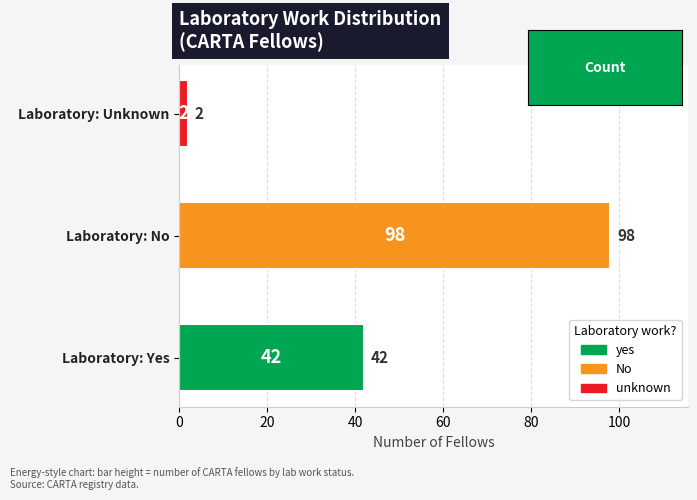

Rank the categories by value from highest to lowest.

Laboratory: No, Laboratory: Yes, Laboratory: Unknown